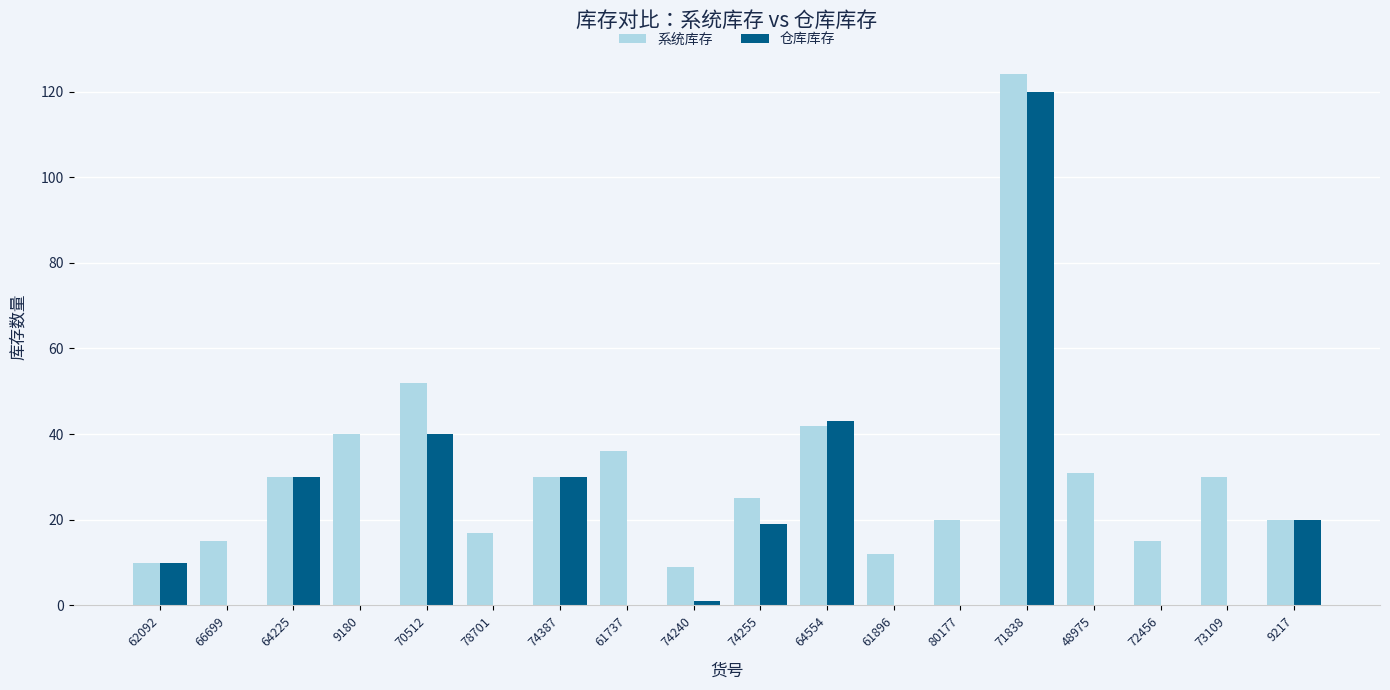

What is the sum of all 仓库库存 values?

313